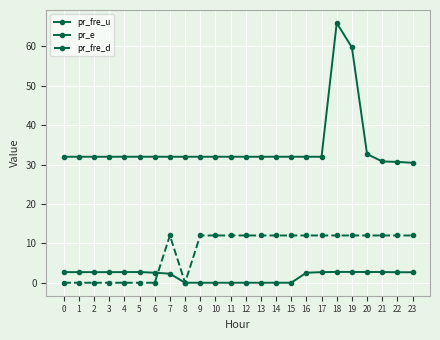

Which series has the largest range (max minus min)?

pr_e